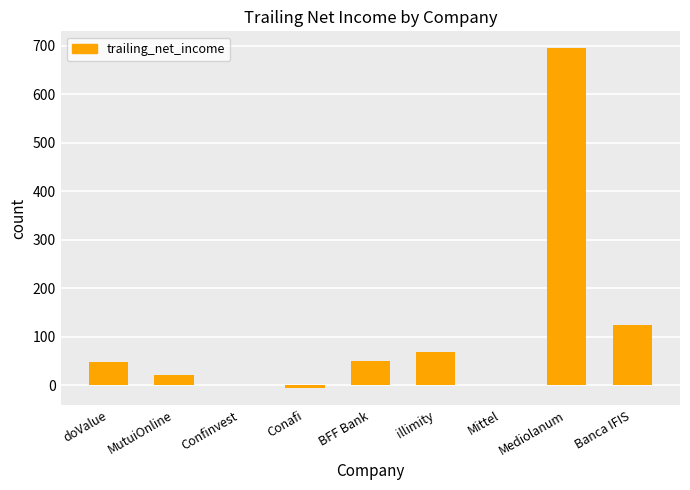

What is the maximum value shown in the chart?

695.0